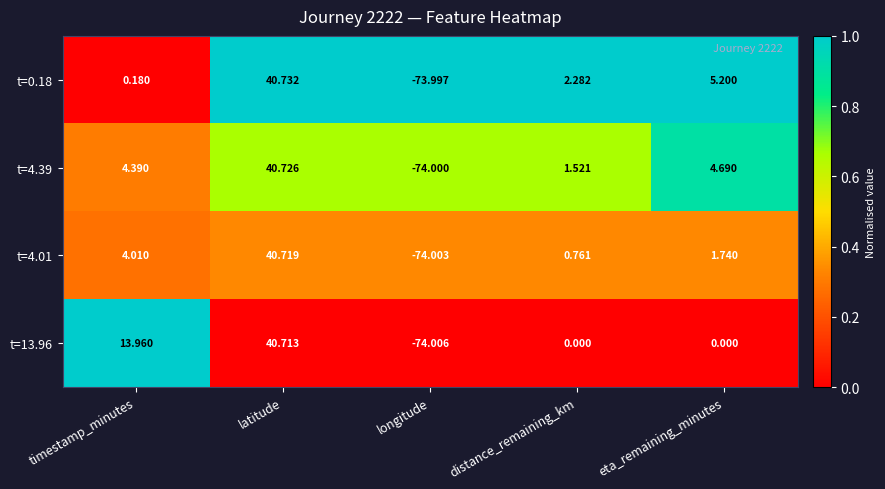

List the labels in order of t=0.18 value, largest first.

latitude, eta_remaining_minutes, distance_remaining_km, timestamp_minutes, longitude